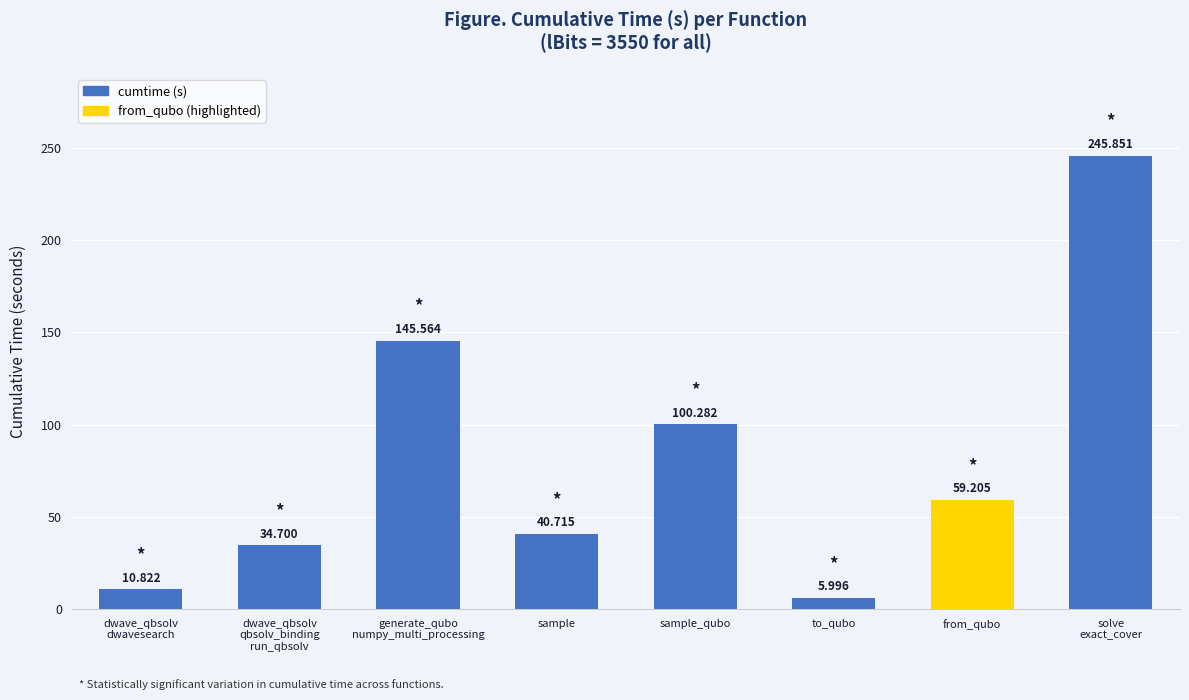

What is the difference between the maximum and minimum values?

239.9